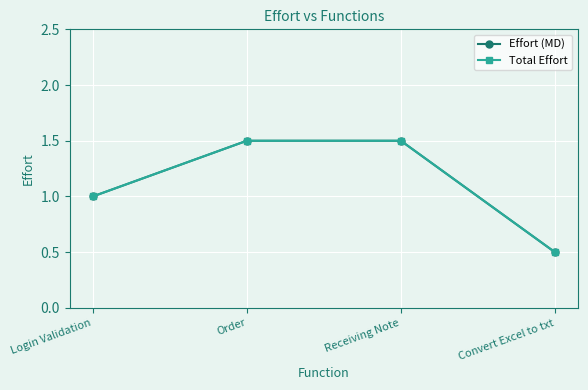

At Login Validation, list the series in order from smallest to largest.

Effort (MD), Total Effort